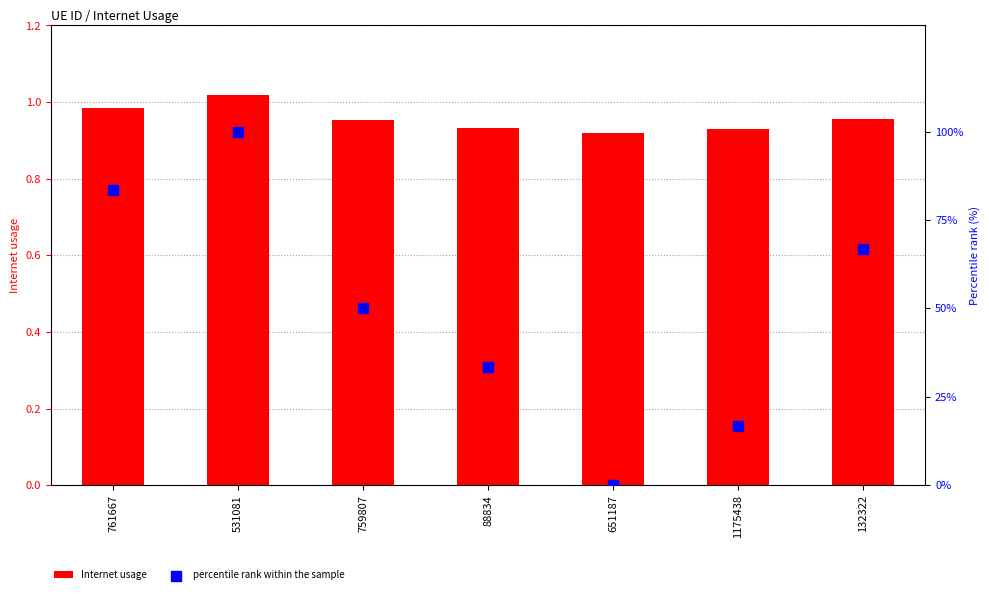

At how many categories does at least one series exceed 24?

5